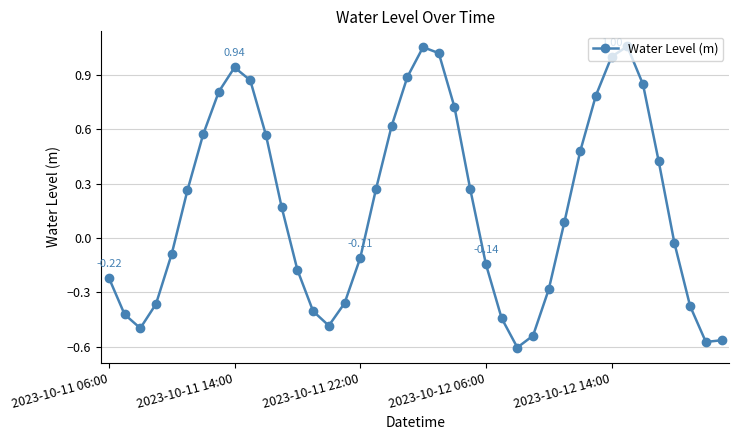

True or false: there are more than 1 points higher than both neighbors.

True